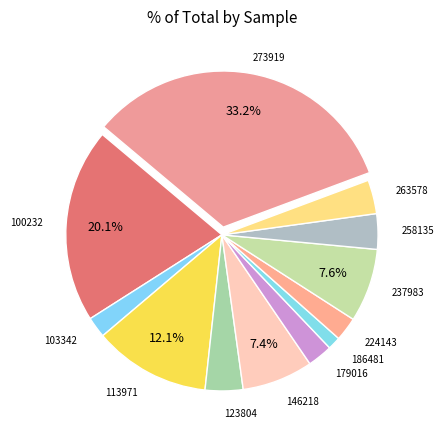

Which slice is the smallest?

186481